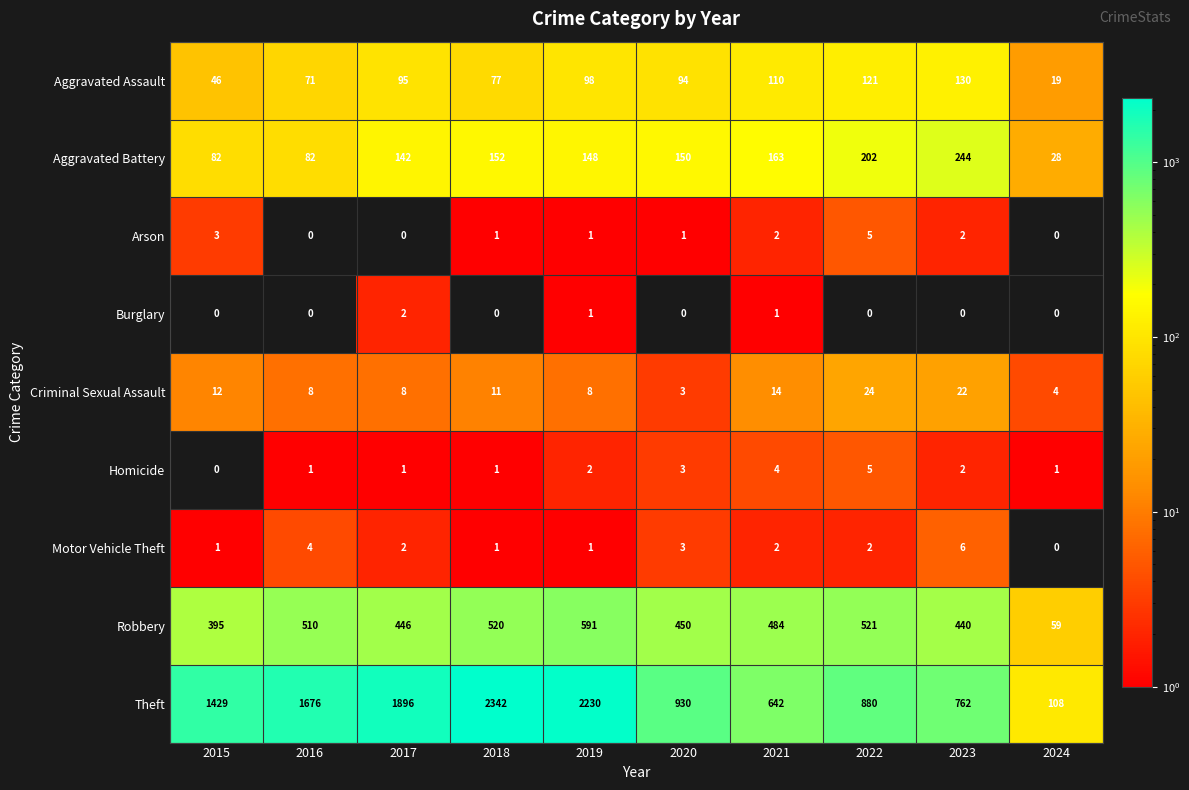

Read the Criminal Sexual Assault value at 2018, to the nearest 5.

10